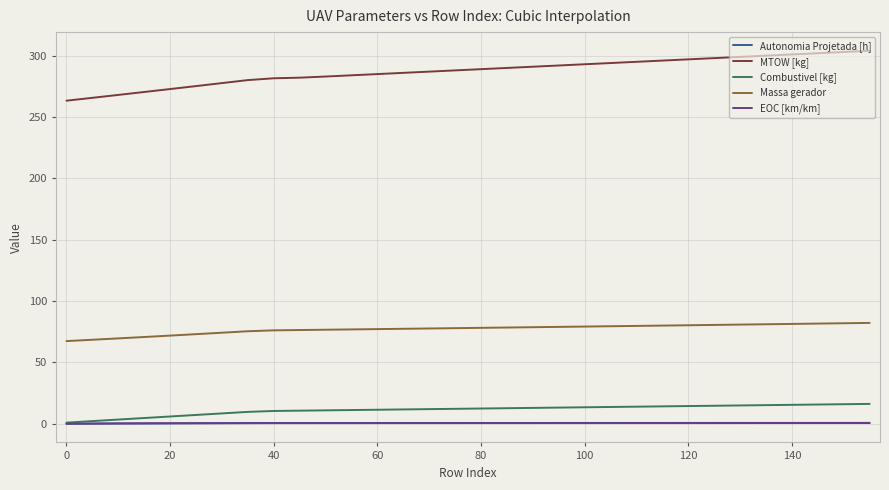

True or false: MTOW [kg] and EOC [km/km] intersect in this chart.

False